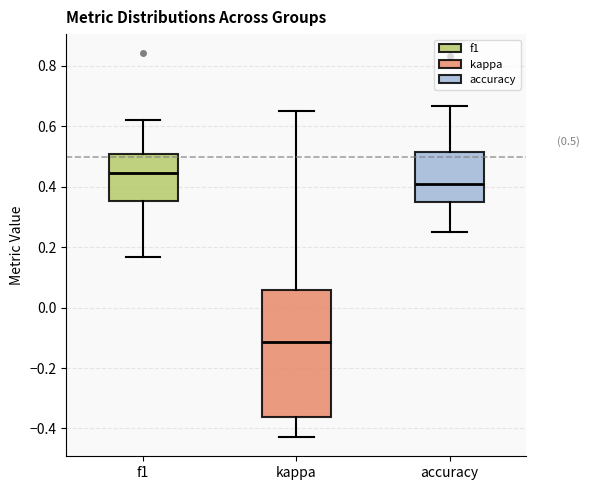

Which box's median line is the lowest?

kappa